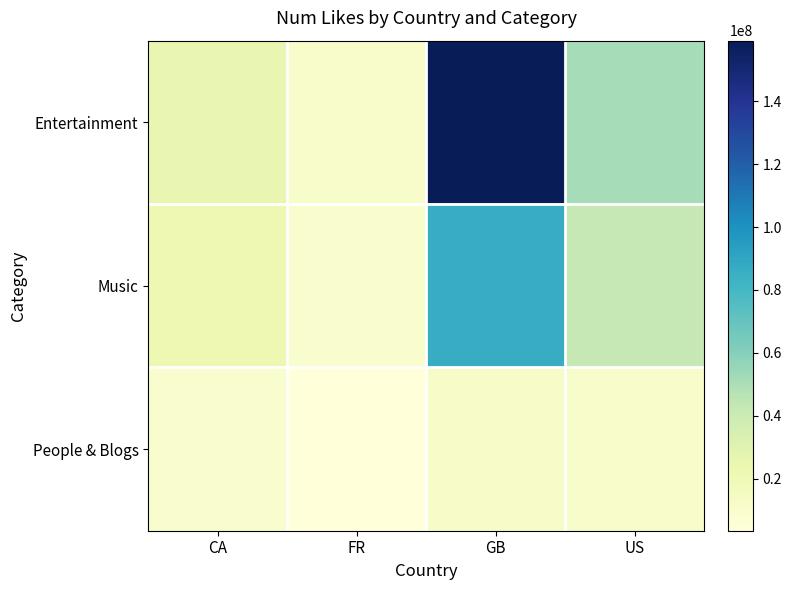

What is the spread (max minus min) of values at US?

40991104